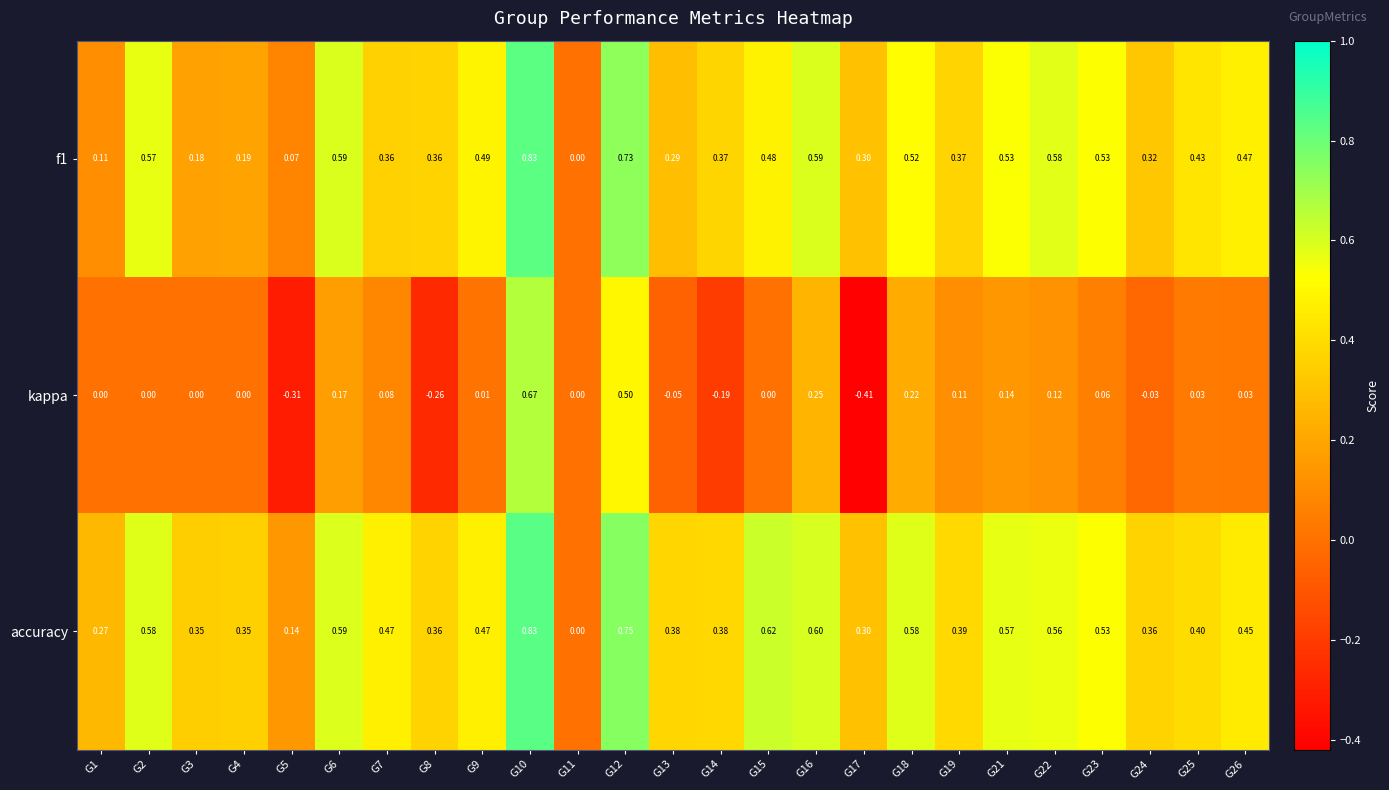

Which series has the largest total across all categories?

accuracy